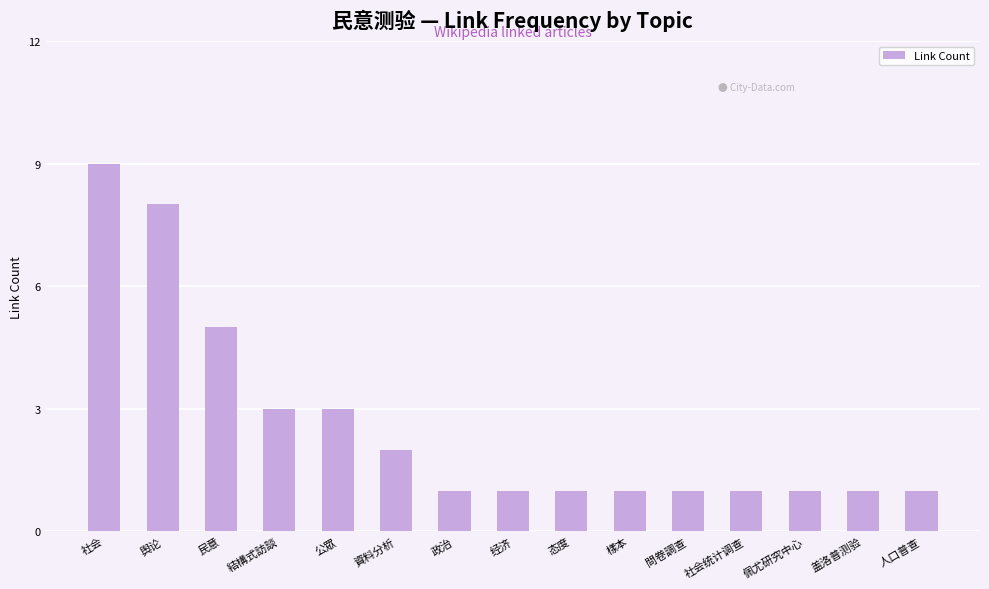

Which label corresponds to the largest value in the chart?

社会